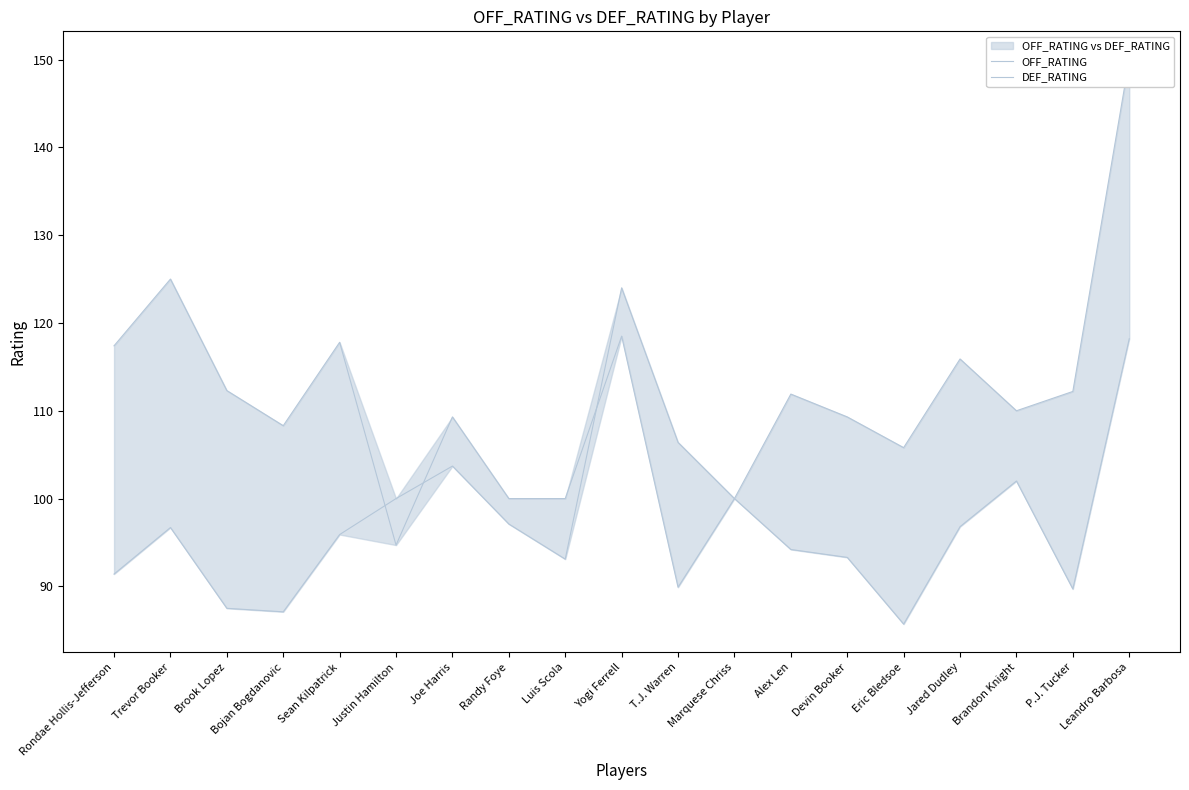

What is the maximum value shown in the chart?

150.0